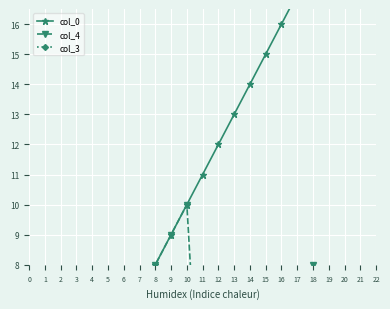

Is it true that col_0 equals 15 at 10?

False